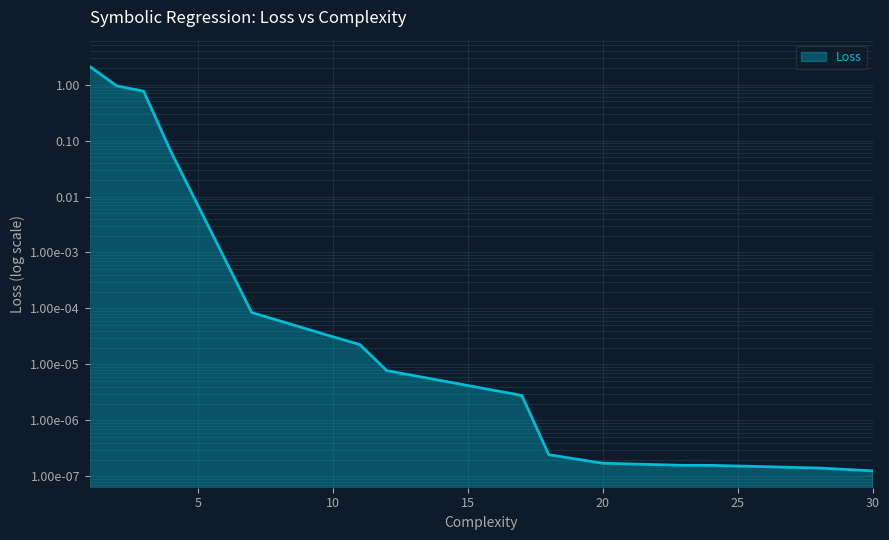

What is the change in value from 1 to 12?

-2.1